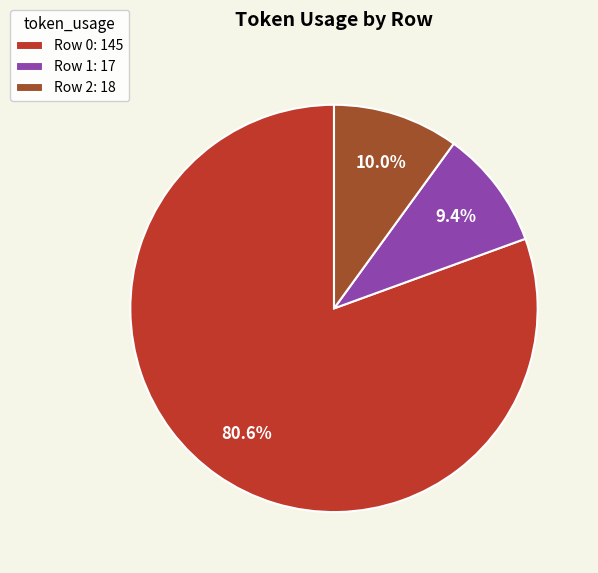

Which has a higher value, Row 0: 145 or Row 2: 18?

Row 0: 145